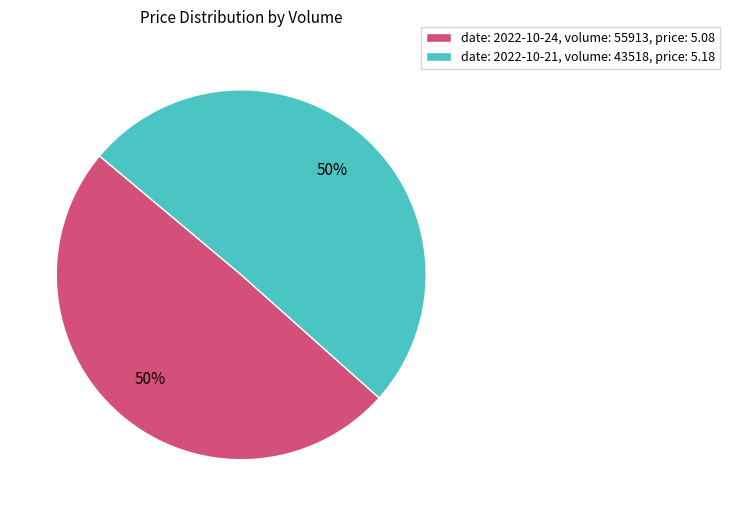

What is the ratio of the value at date: 2022-10-24, volume: 55913, price: 5.08 to the value at date: 2022-10-21, volume: 43518, price: 5.18?

1.0